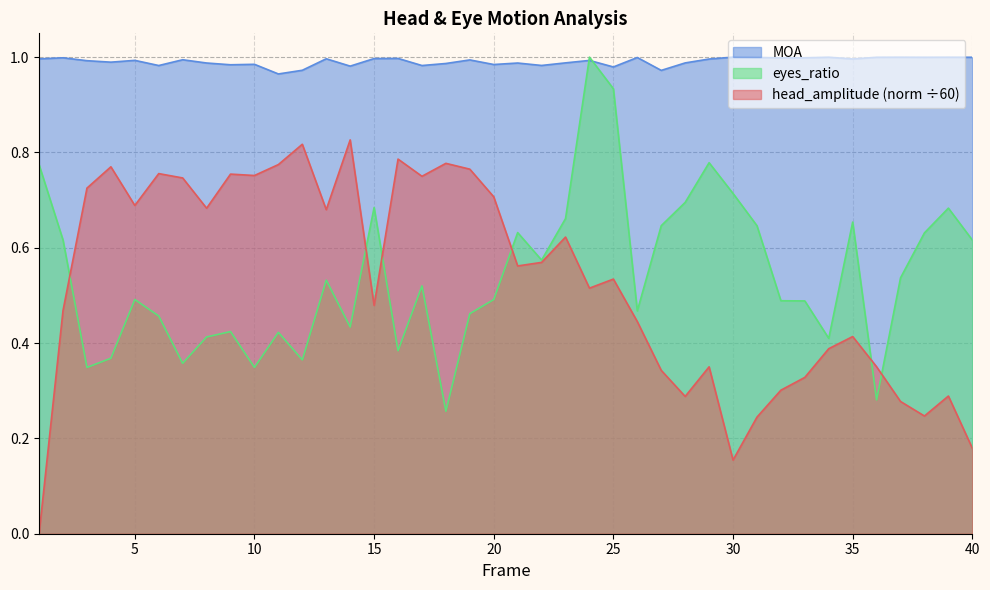

Does the chart display data point markers on the line(s)?

No